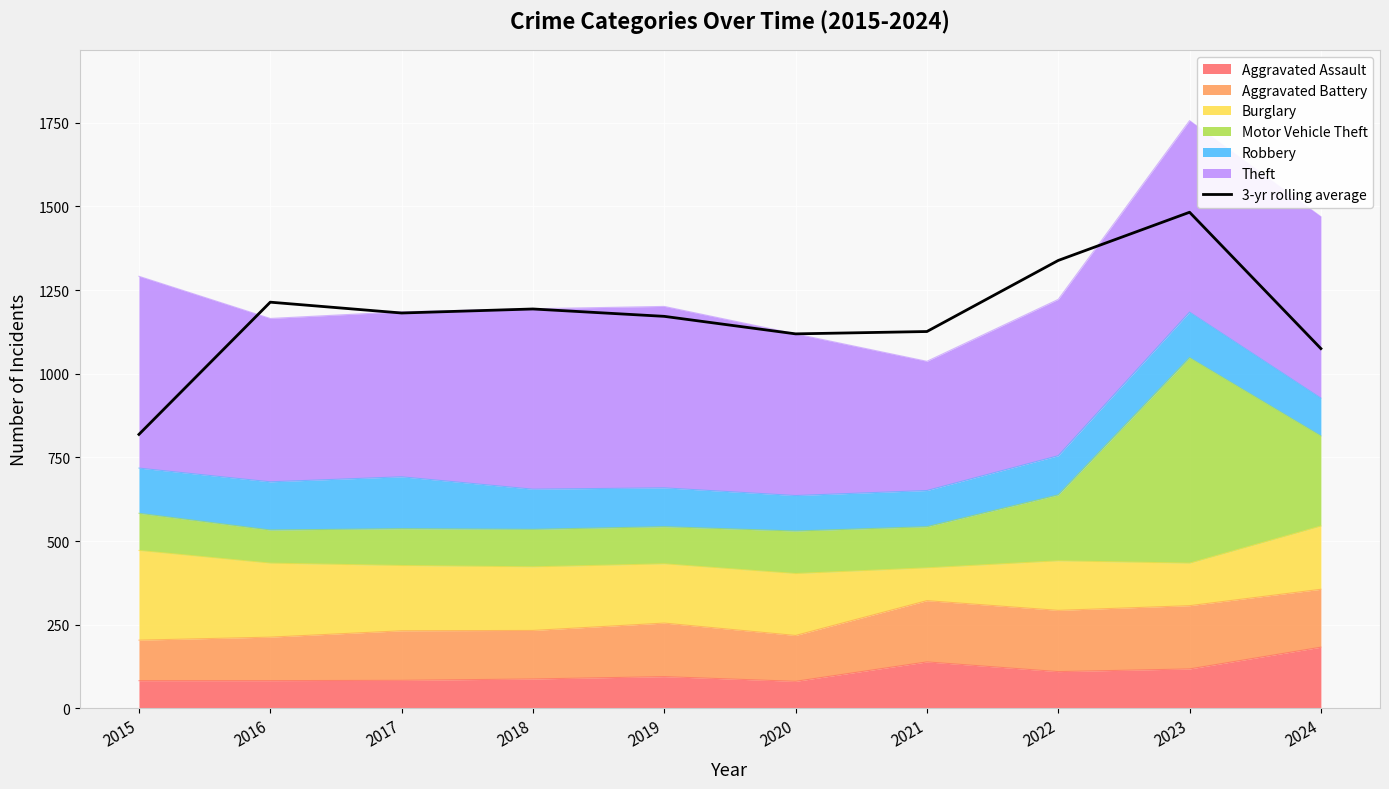

Reading left to right, what are all the values shown in this chart?

2015=818.7	2016=1213.7	2017=1181.3	2018=1193.3	2019=1171.3	2020=1119.0	2021=1126.0	2022=1338.3	2023=1482.3	2024=1075.0